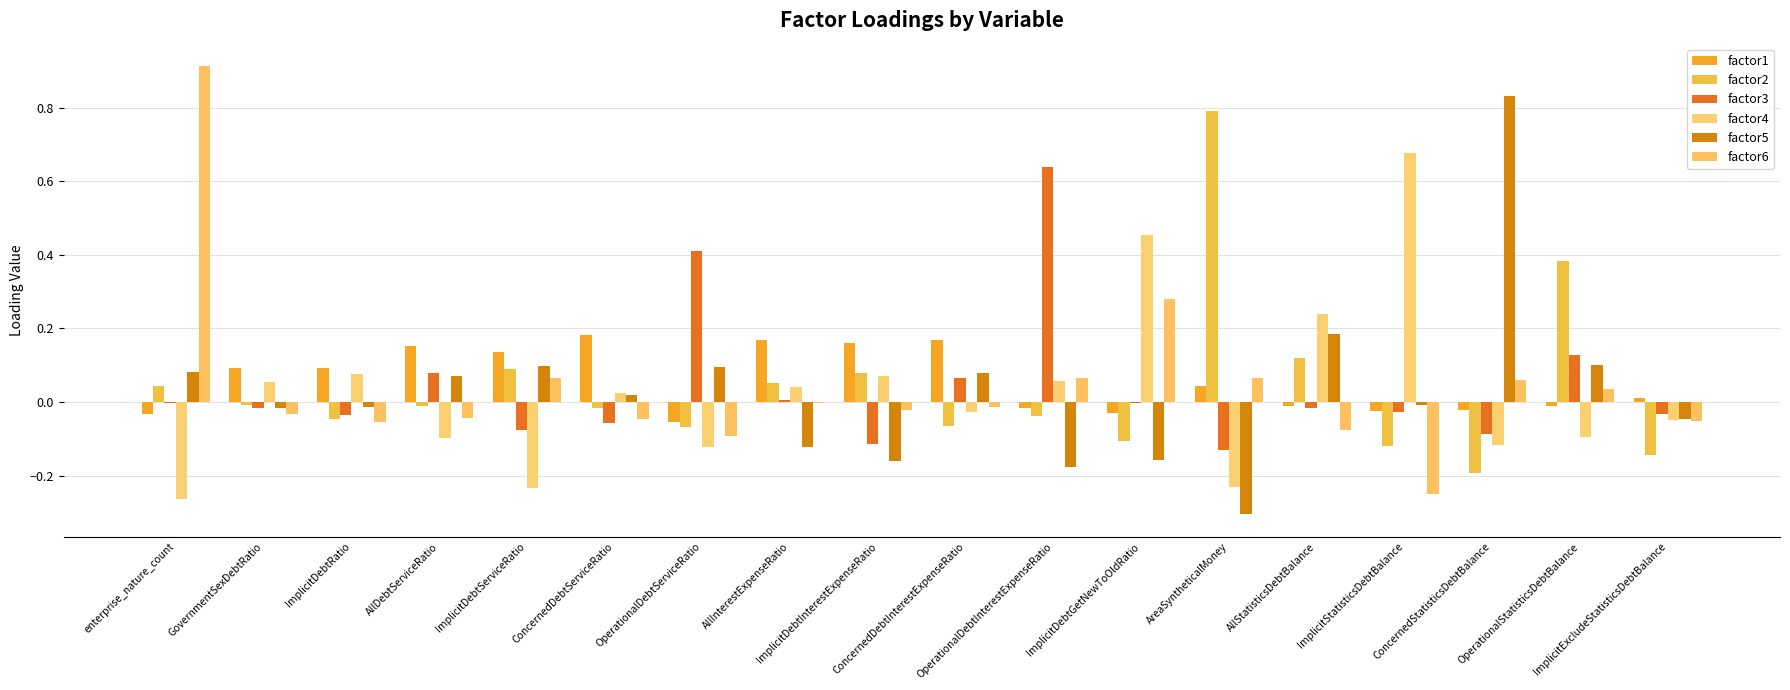

Which series has the widest spread of values?

factor6